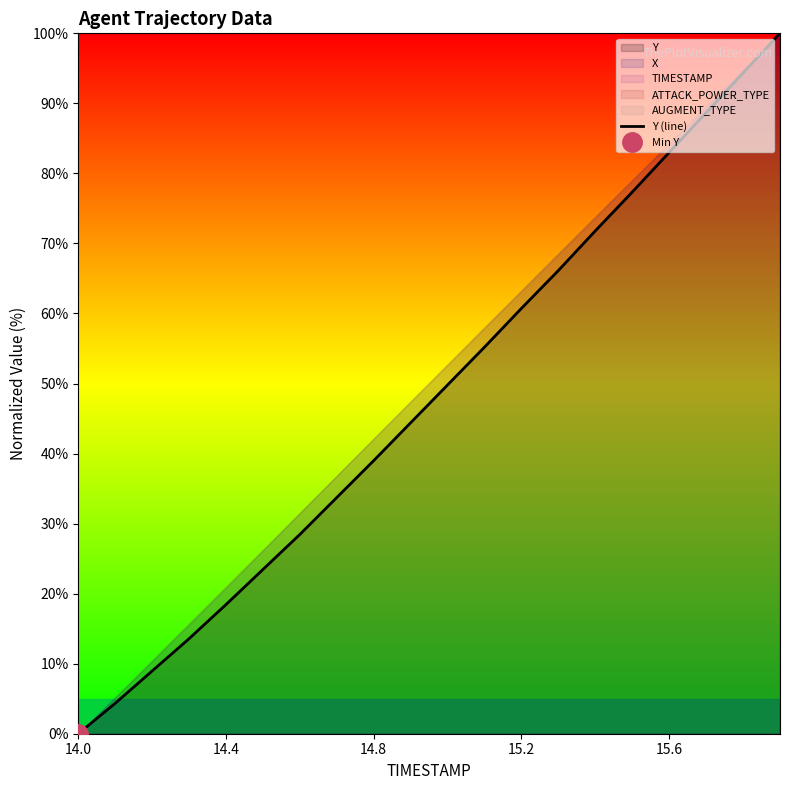

Is it true that the value at 9 is 17.4?

False